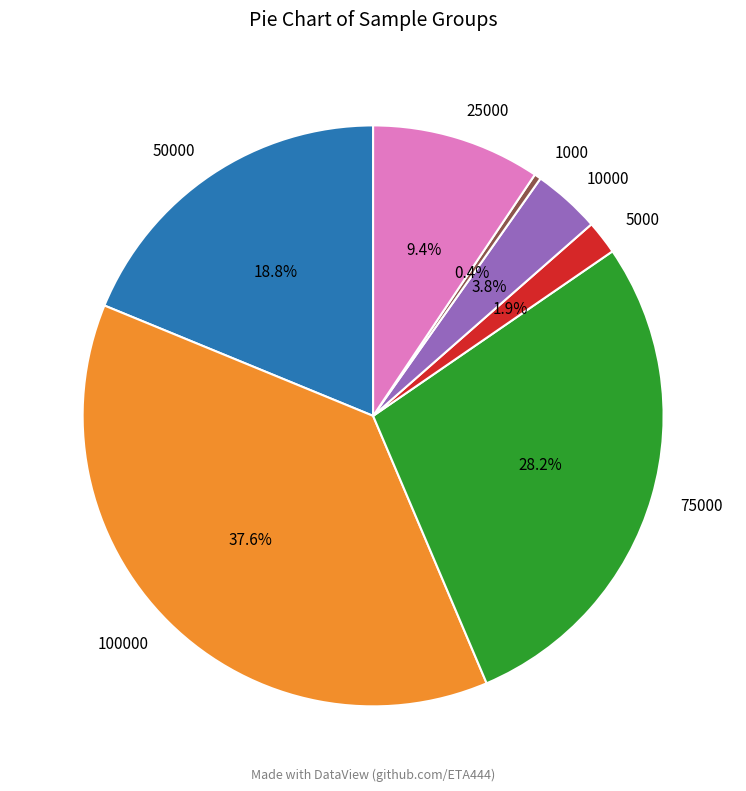

To the nearest percent, what is the average slice percentage?

14%